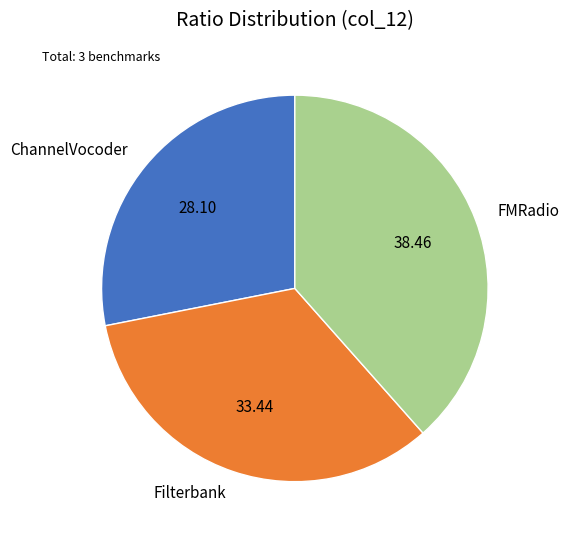

Is it true that FMRadio is 46% of the pie?

False